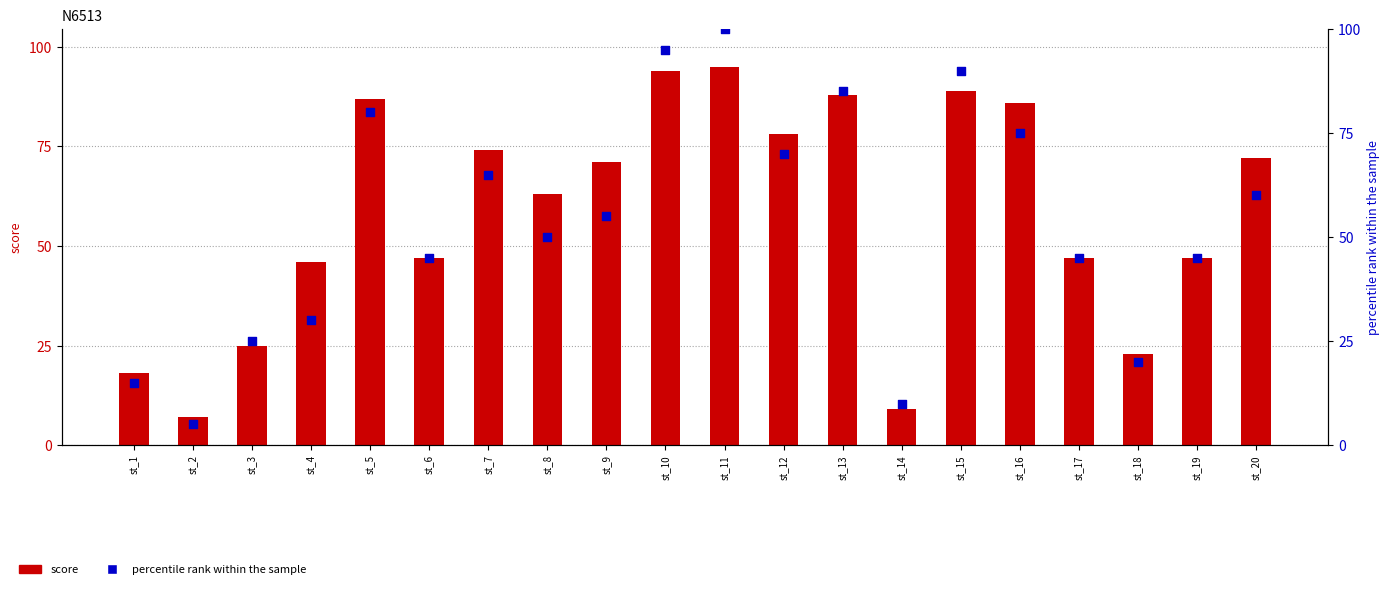

Which series reaches the maximum Y coordinate?

percentile rank within the sample